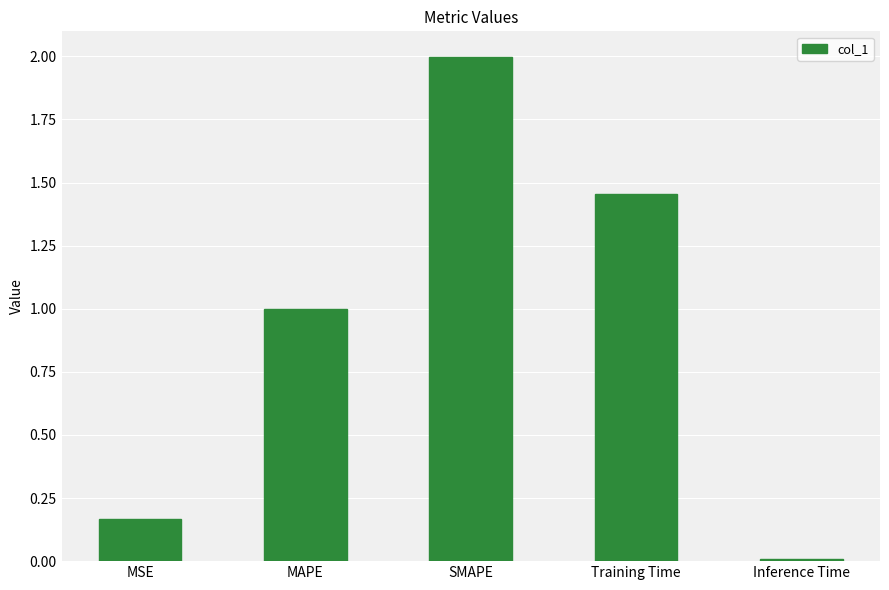

What is the label of the 5th bar from the right?

MSE